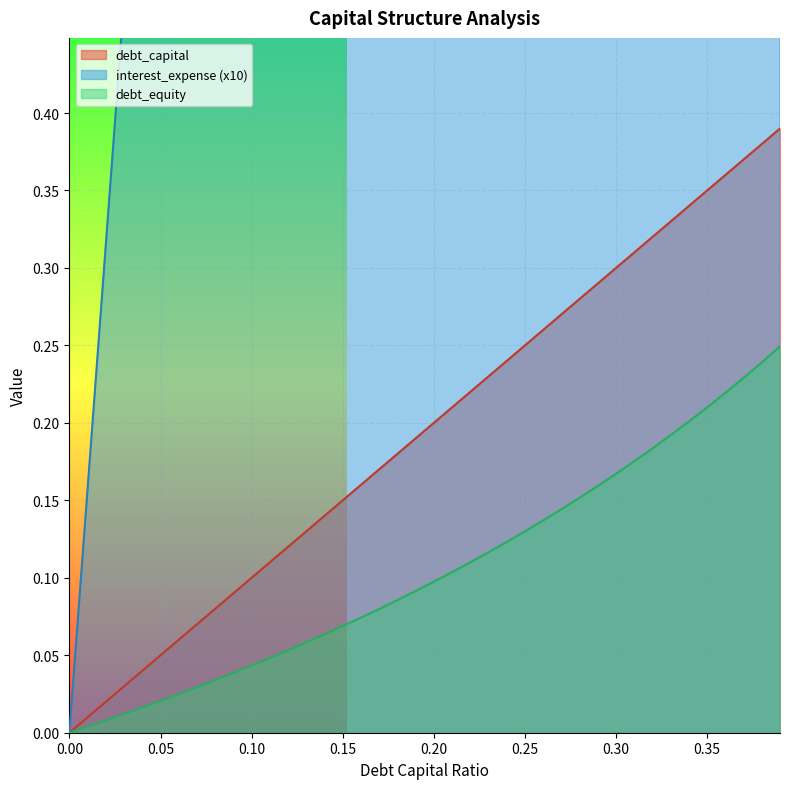

At which category is the sum across all series the highest?

0.39